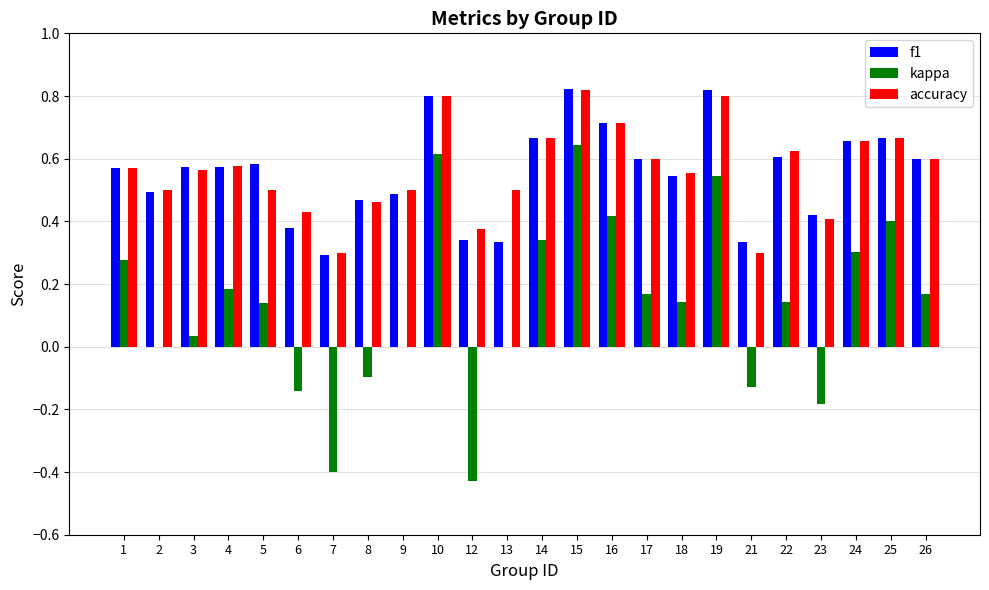

True or false: accuracy has a value of 0.8 at 1.

False